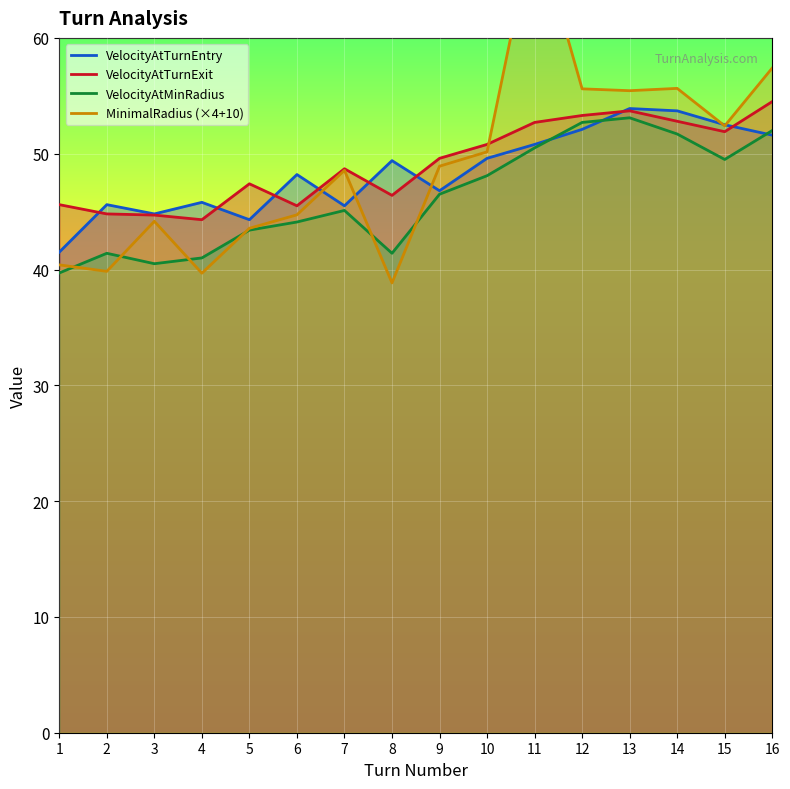

Where is the first local maximum for MinimalRadius (×4+10)?

3